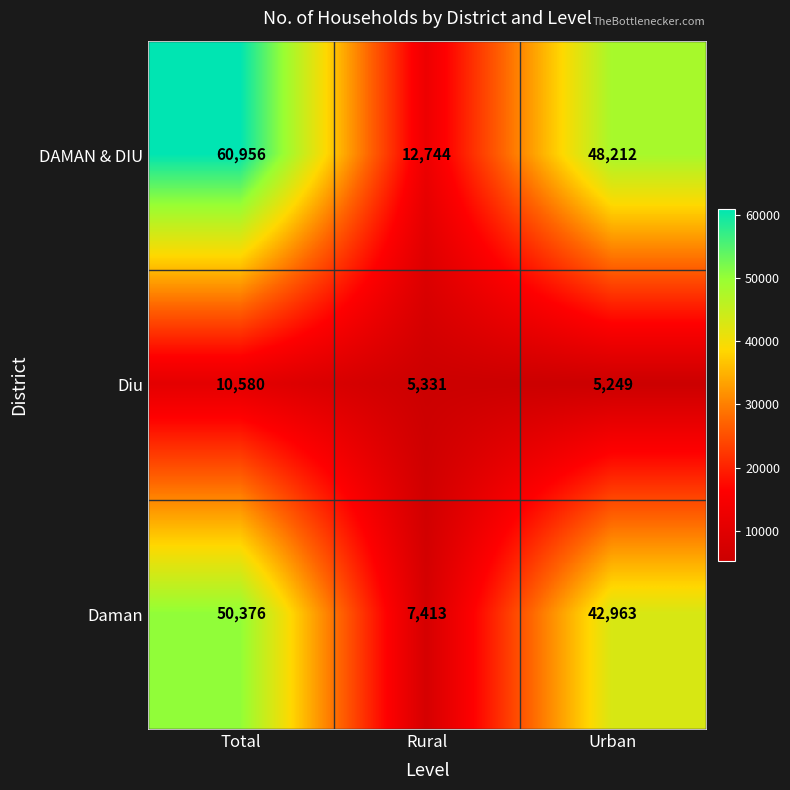

Reading left to right, what are all the values shown in this chart?

DAMAN & DIU: 60956	12744	48212
Diu: 10580	5331	5249
Daman: 50376	7413	42963